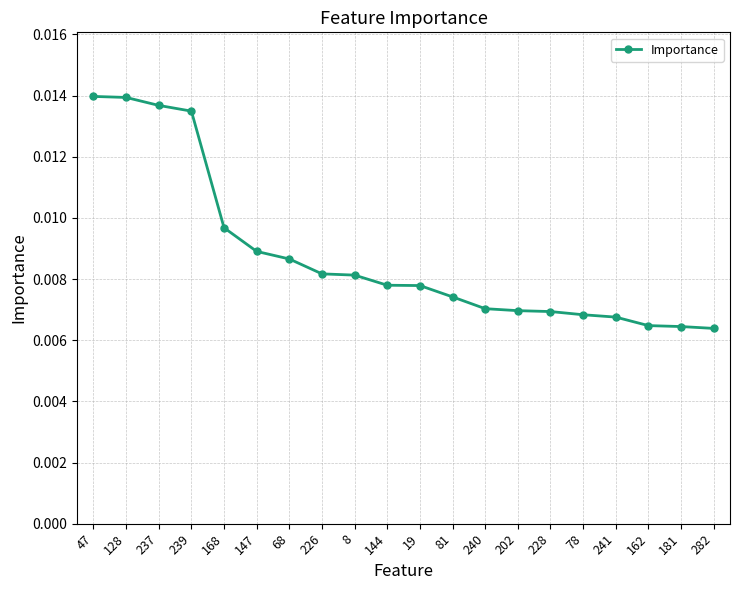

What is the label of the 1st point from the right?

282